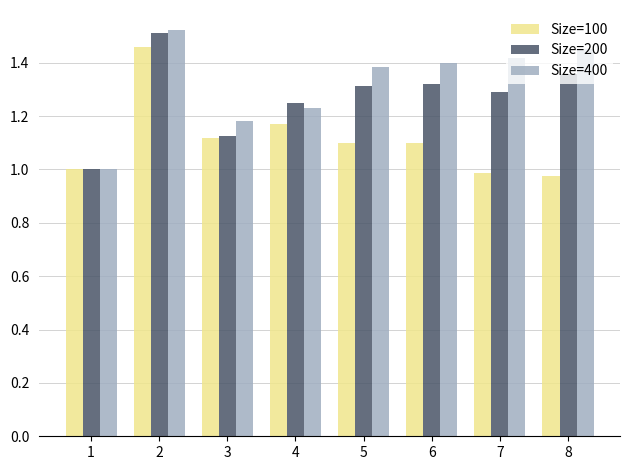

Rank the series by their average value, from lowest to highest.

Size=100, Size=200, Size=400